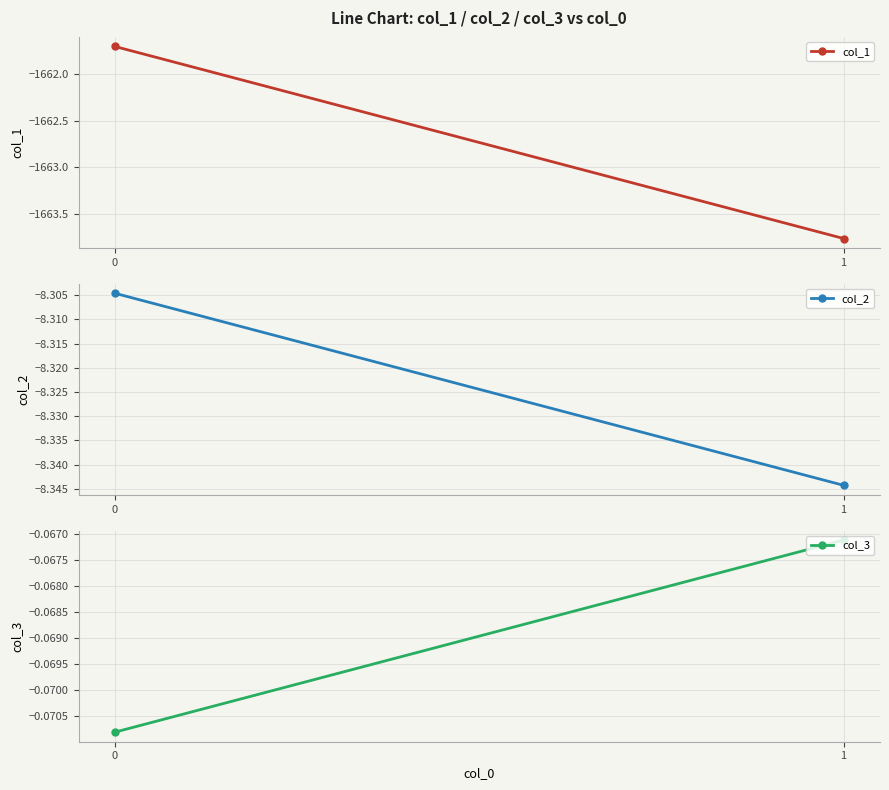

What is the average value of the col_1 series?

-1662.7